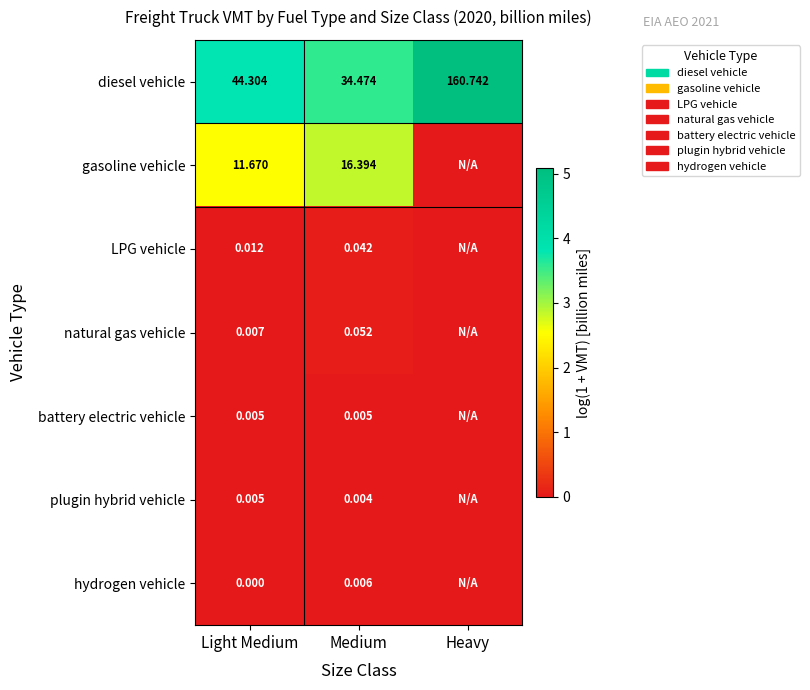

At which category does the chart reach its minimum across all series?

Heavy